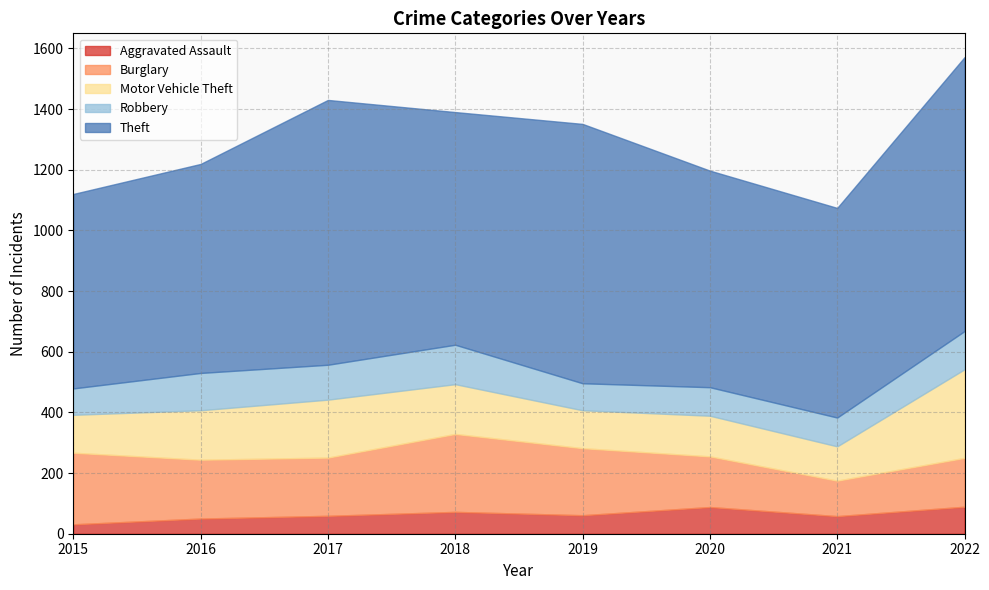

What is the value of the Theft point at the 4th from the left?

767